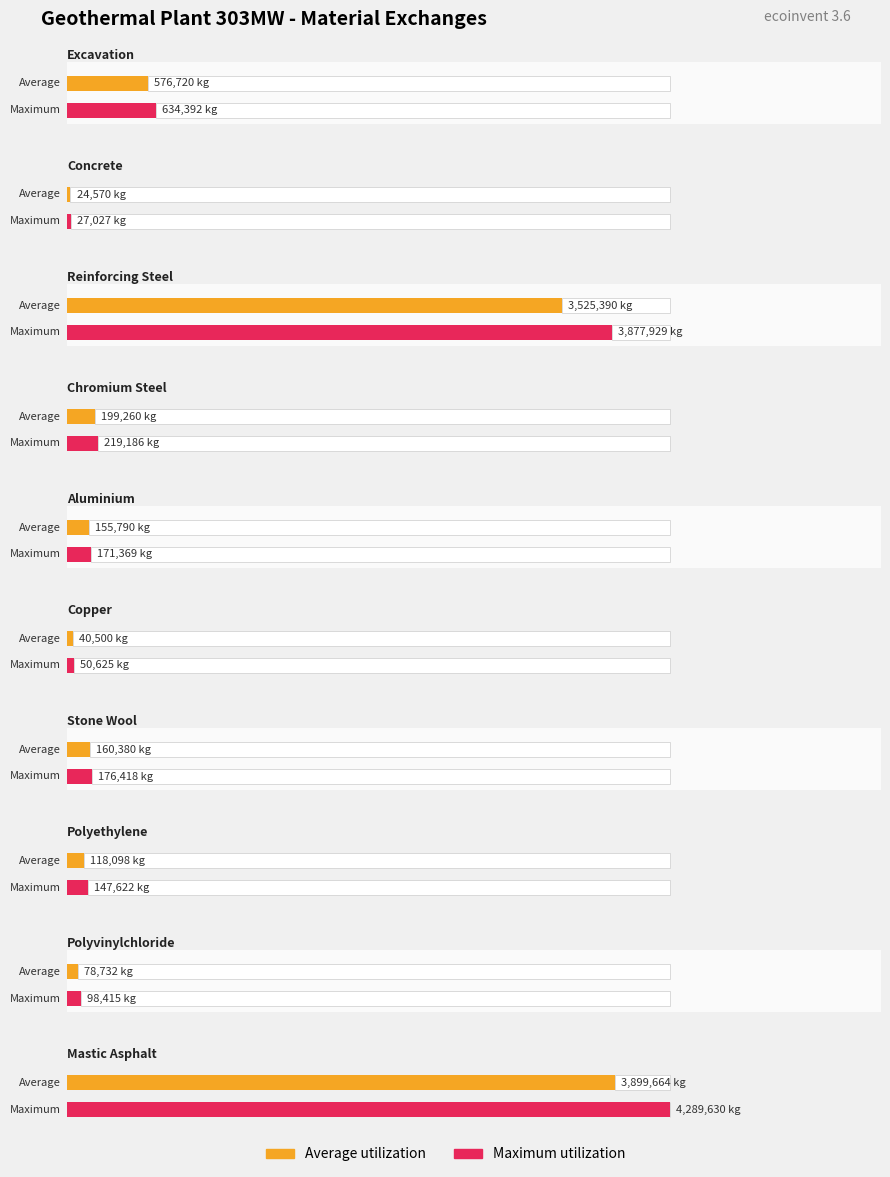

What is the approximate value of Average utilization at market for reinforcing steel?

3525390